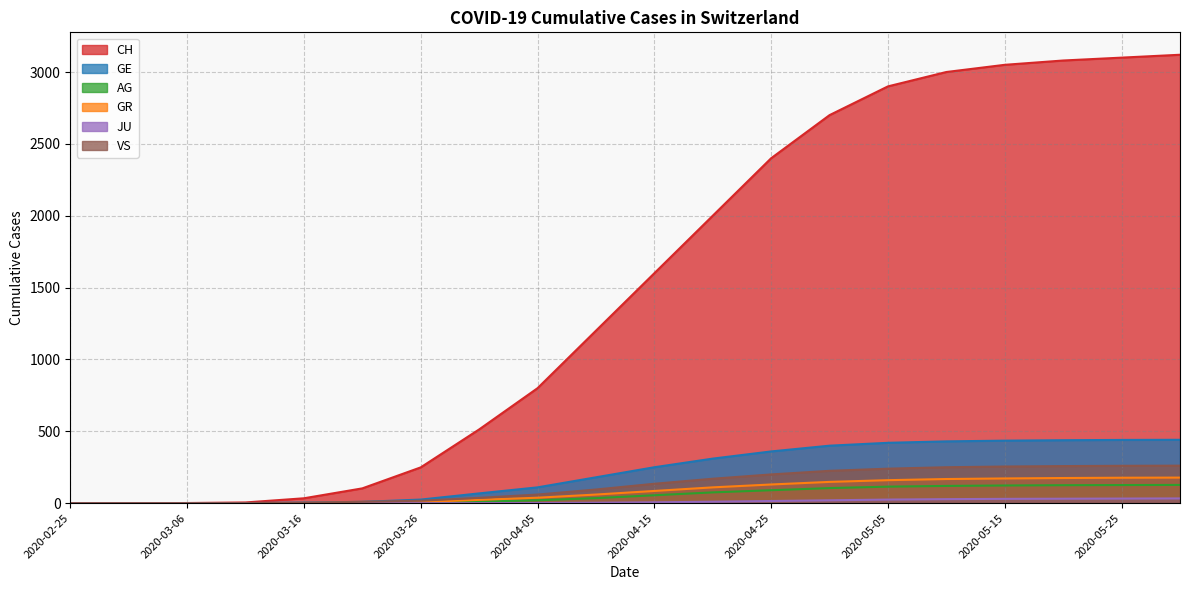

How many lines are shown in the chart?

6